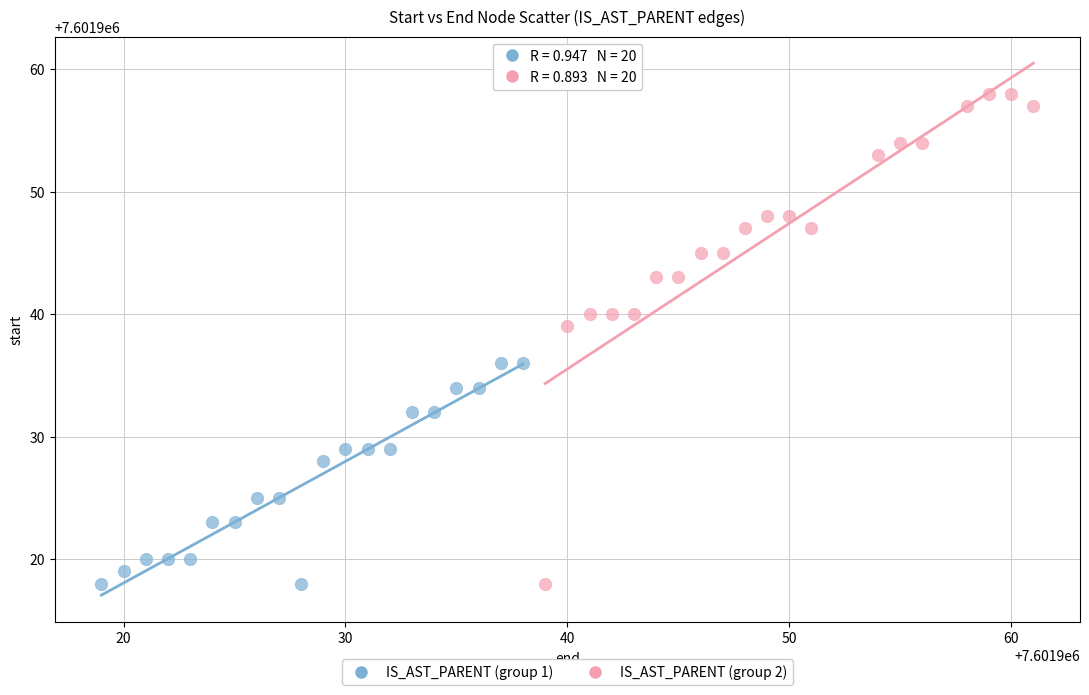

What are all the series names shown in the legend?

IS_AST_PARENT (group 1), IS_AST_PARENT (group 2)